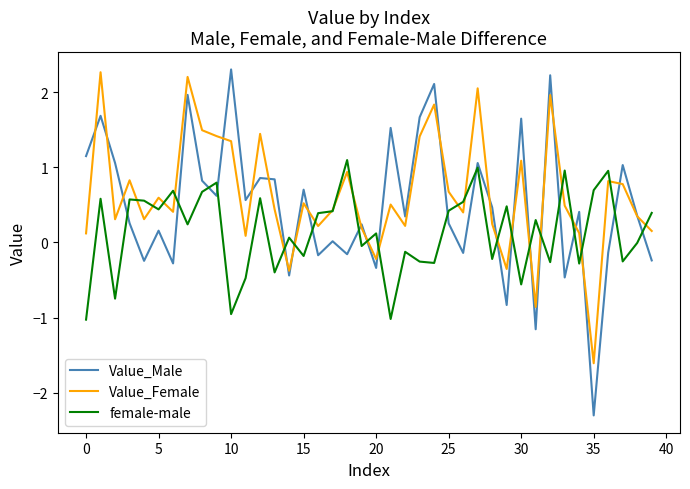

What is the maximum value for female-male?

1.1